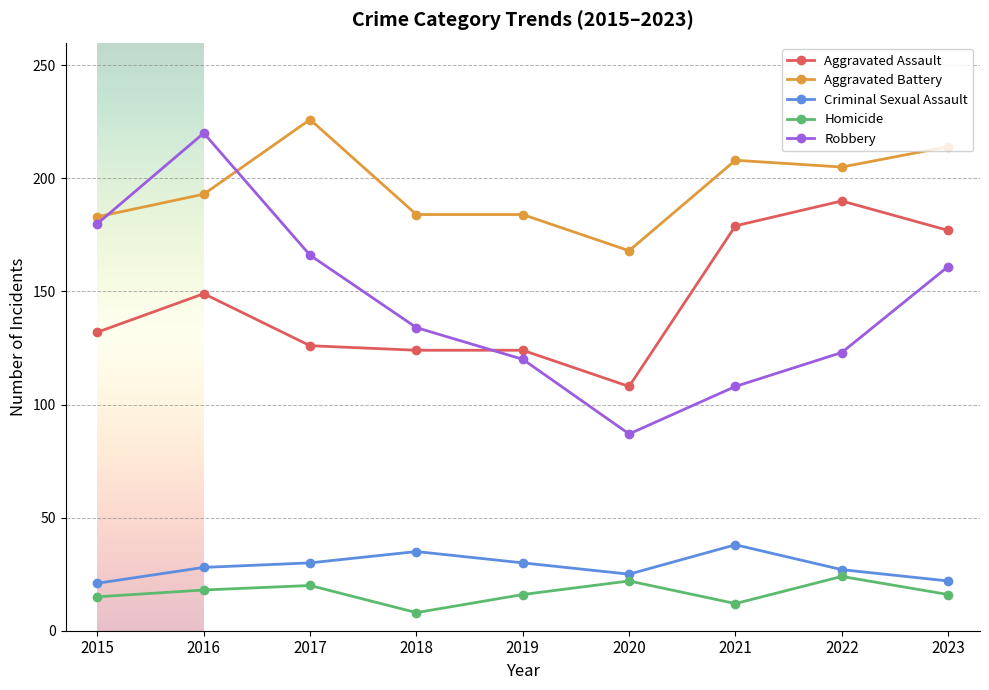

What value does the Criminal Sexual Assault series have at 2017, to the nearest 5?

30